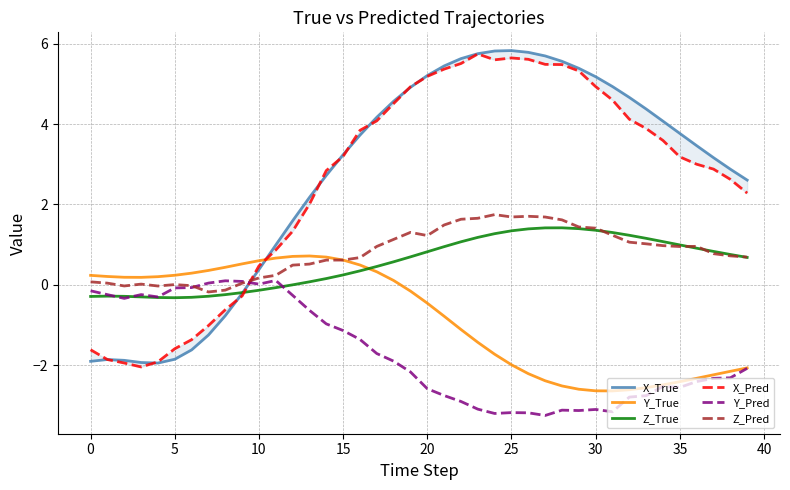

How many lines are shown in the chart?

6